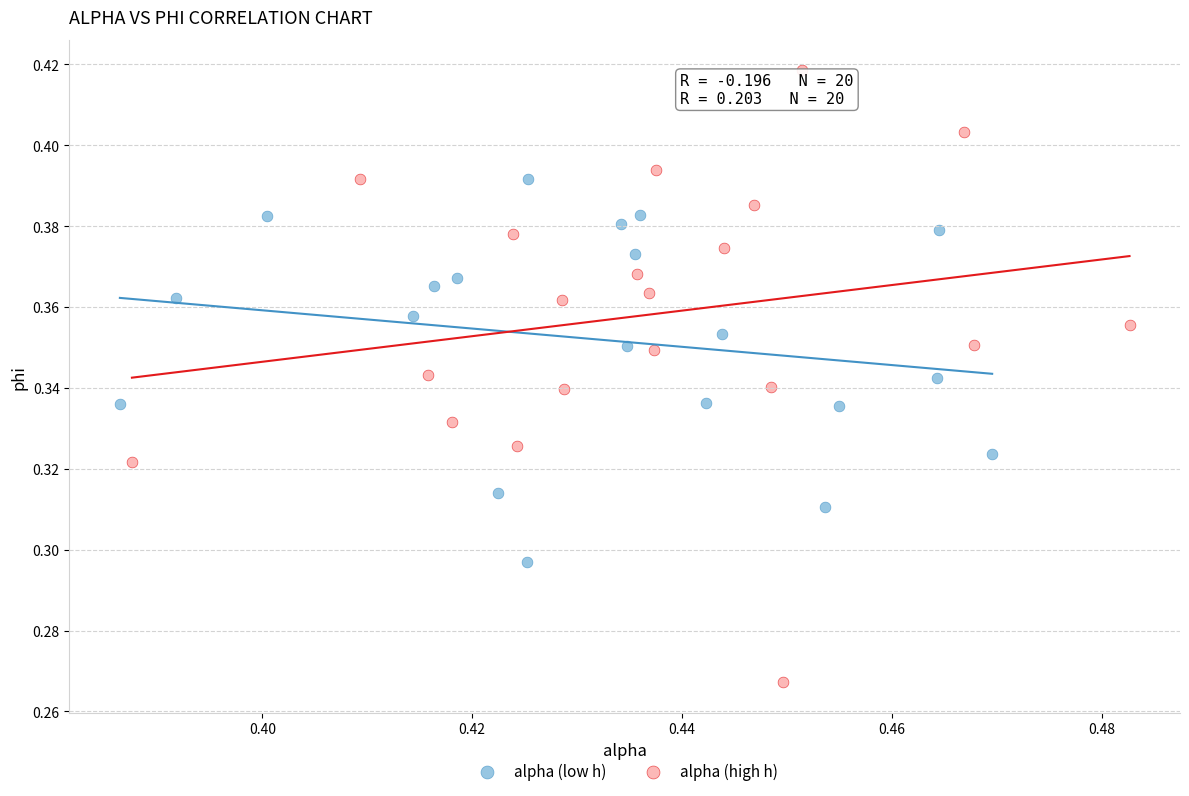

Which series has the largest Y range (max minus min)?

alpha (high h)